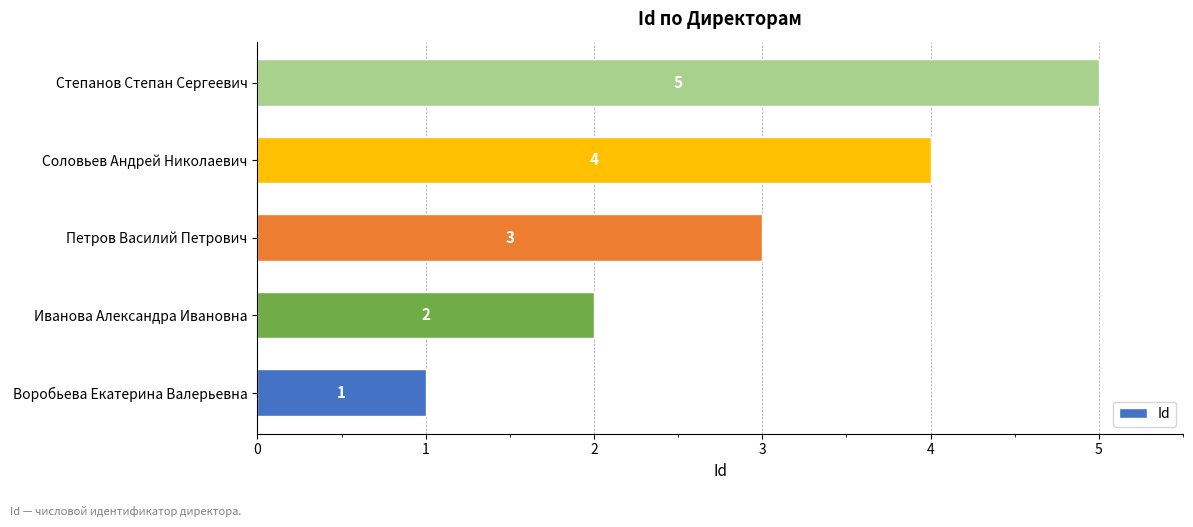

What value does the data have at Степанов Степан Сергеевич?

5